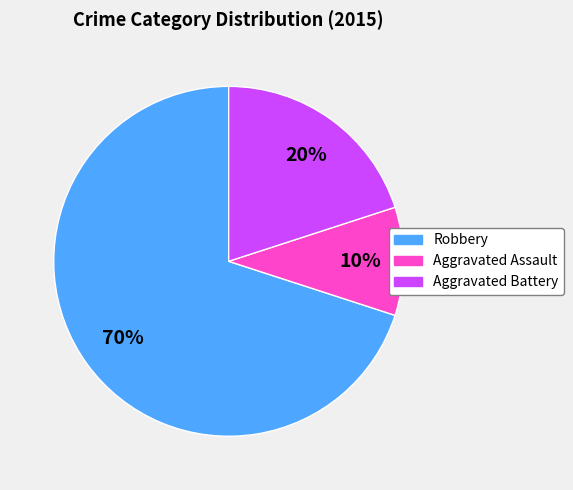

To the nearest percent, what percentage of the pie is Aggravated Battery?

20%